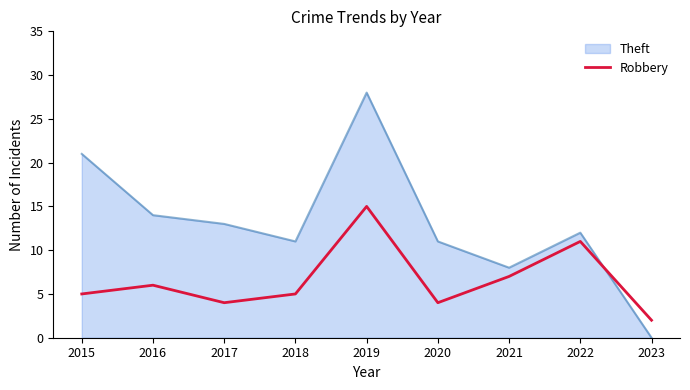

At which category does the chart reach its minimum across all series?

2023